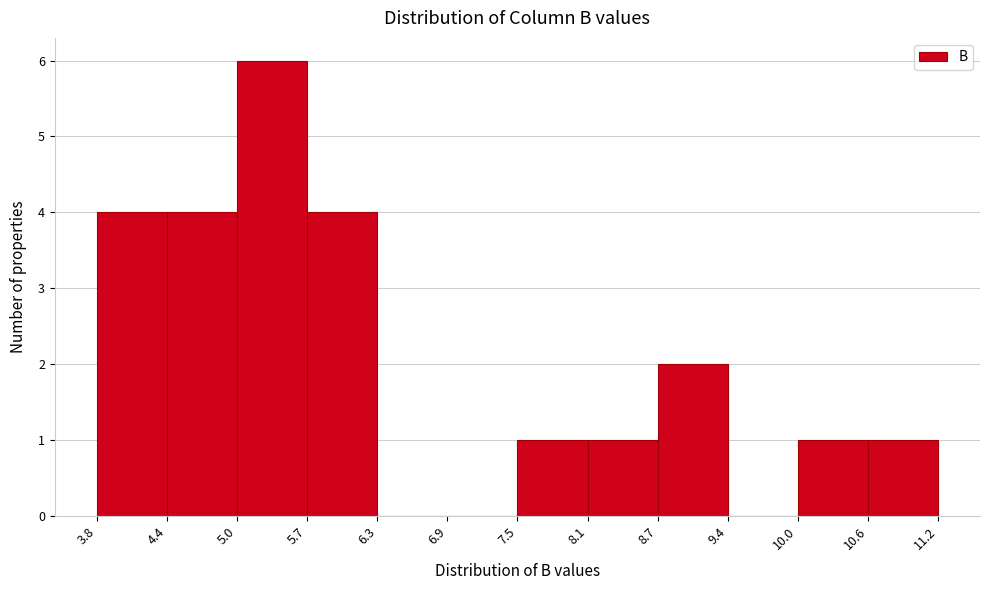

Reading left to right, list every bar in this chart as the range it spans on the x-axis followed by its height. The values are not printed on the chart, so give them approximately, as read against the axis.

3.8 to 4.4: 4
4.4 to 5.0: 4
5.0 to 5.7: 6
5.7 to 6.3: 4
6.3 to 6.9: 0
6.9 to 7.5: 0
7.5 to 8.1: 1
8.1 to 8.7: 1
8.7 to 9.4: 2
9.4 to 10.0: 0
10.0 to 10.6: 1
10.6 to 11.2: 1